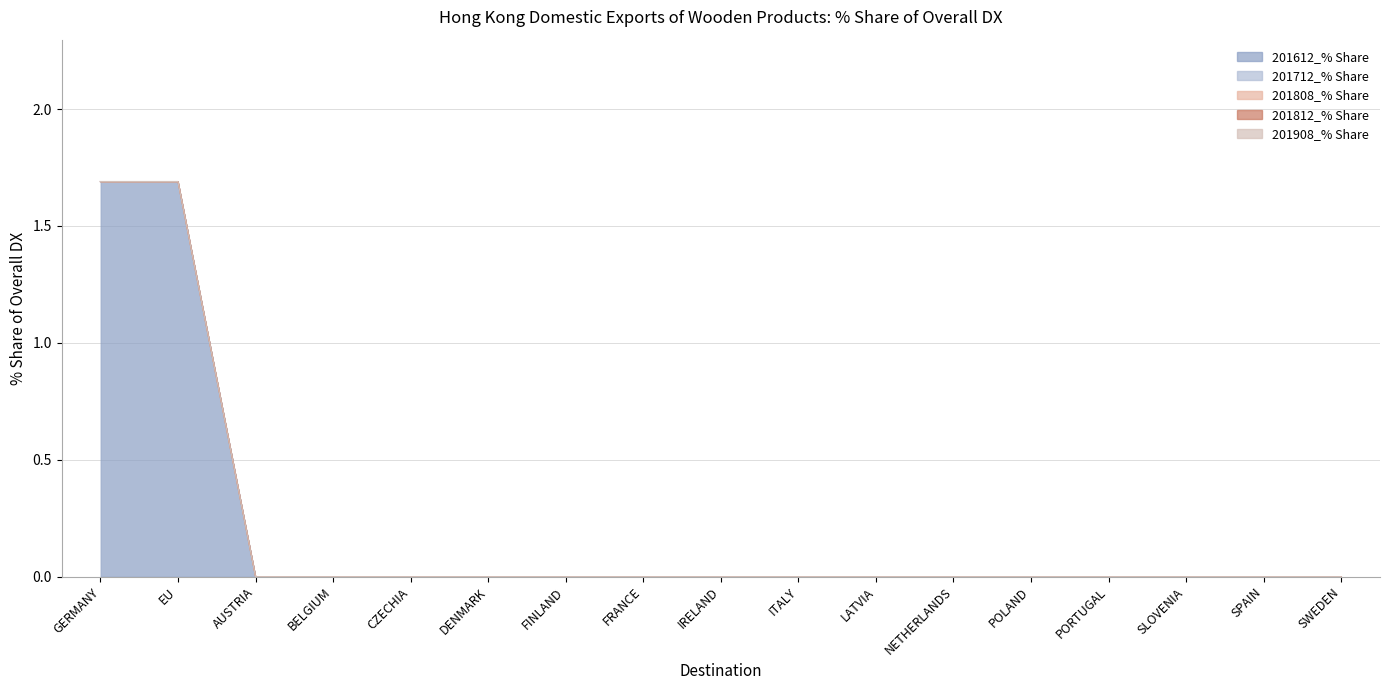

The value of 201612_% Share at SPAIN is -0.8. True or false?

False